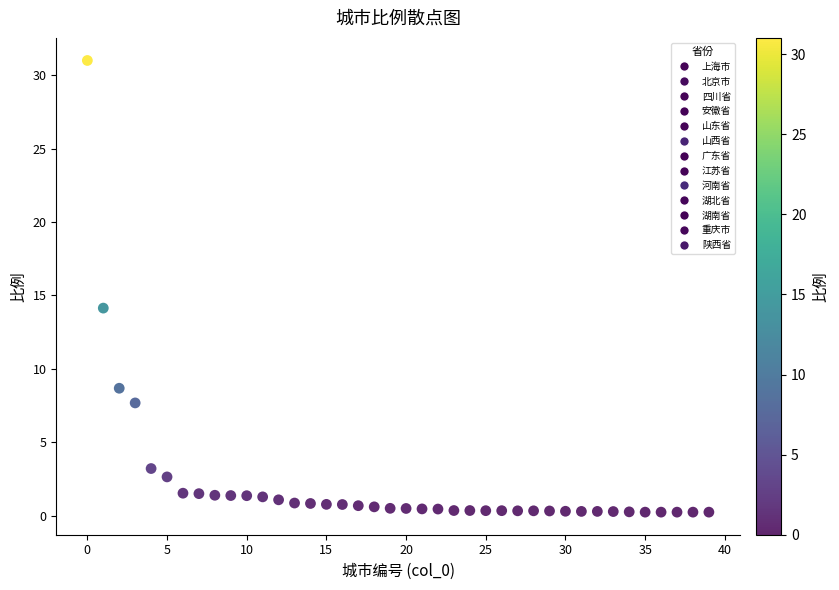

What Y value in the scatter plot is closest to 15?

14.1